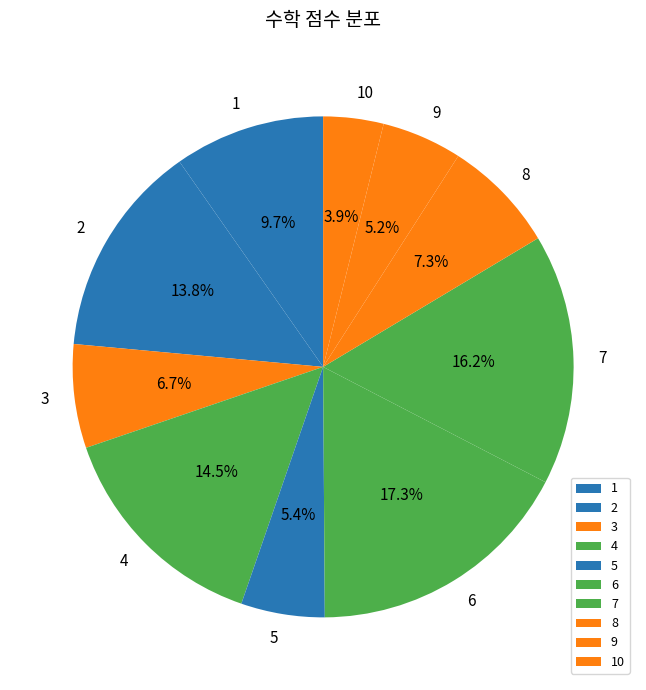

Does any single category account for the majority?

No